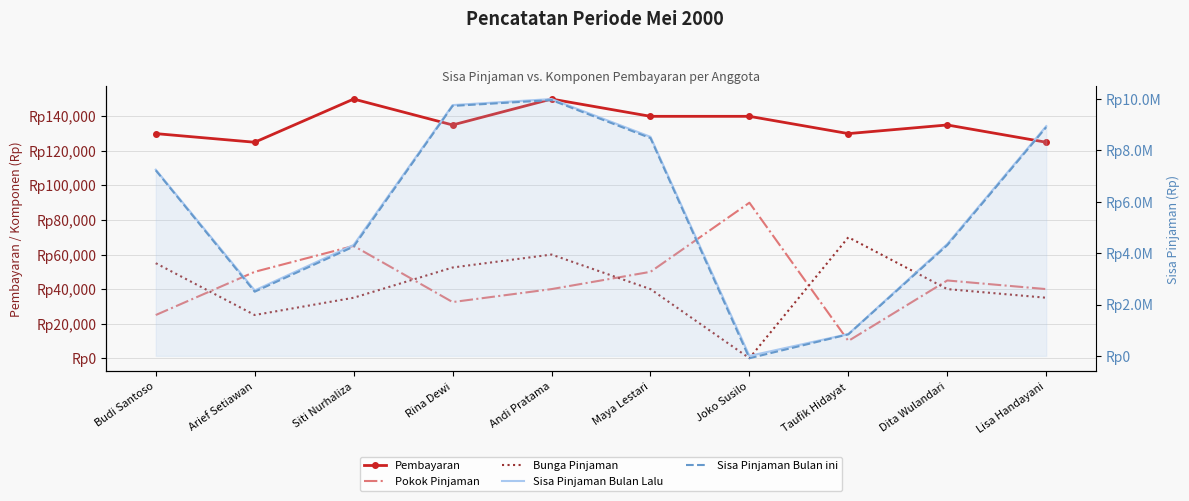

What is the difference between the maximum and minimum values in the Pembayaran series?

25000